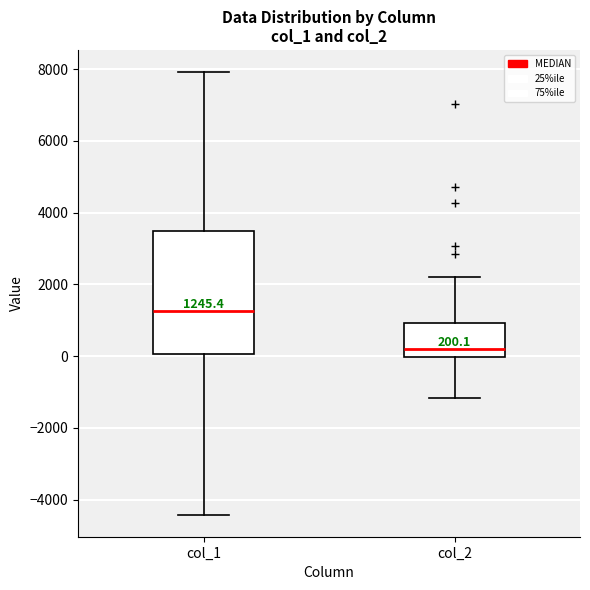

Comparing the boxes themselves (not the whiskers), which one is the tallest?

col_1